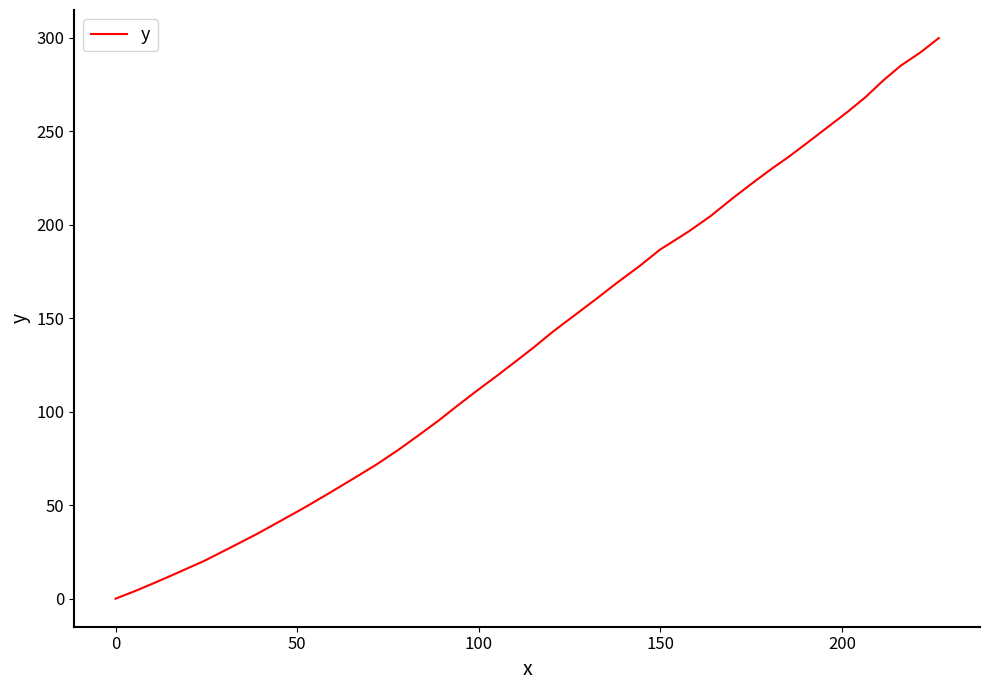

Reading left to right, extract all data points from this chart.

0.0	4.2	9.2	14.4	20.3	27.4	34.6	42.0	48.6	56.2	63.9	71.7	79.8	87.2	95.5	103.2	110.8	119.2	126.8	134.5	143.1	151.6	160.1	168.7	178.1	186.7	196.4	204.6	214.3	222.8	230.3	236.7	244.2	251.8	260.3	268.1	277.2	285.1	292.3	299.9